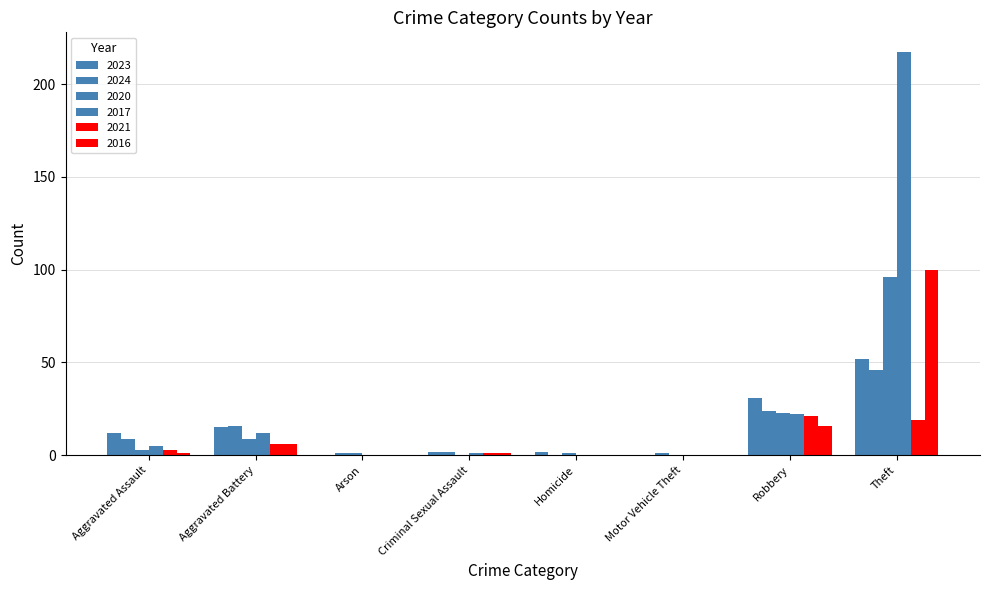

Rank the series at Aggravated Assault from lowest to highest value.

2016, 2020, 2021, 2017, 2024, 2023